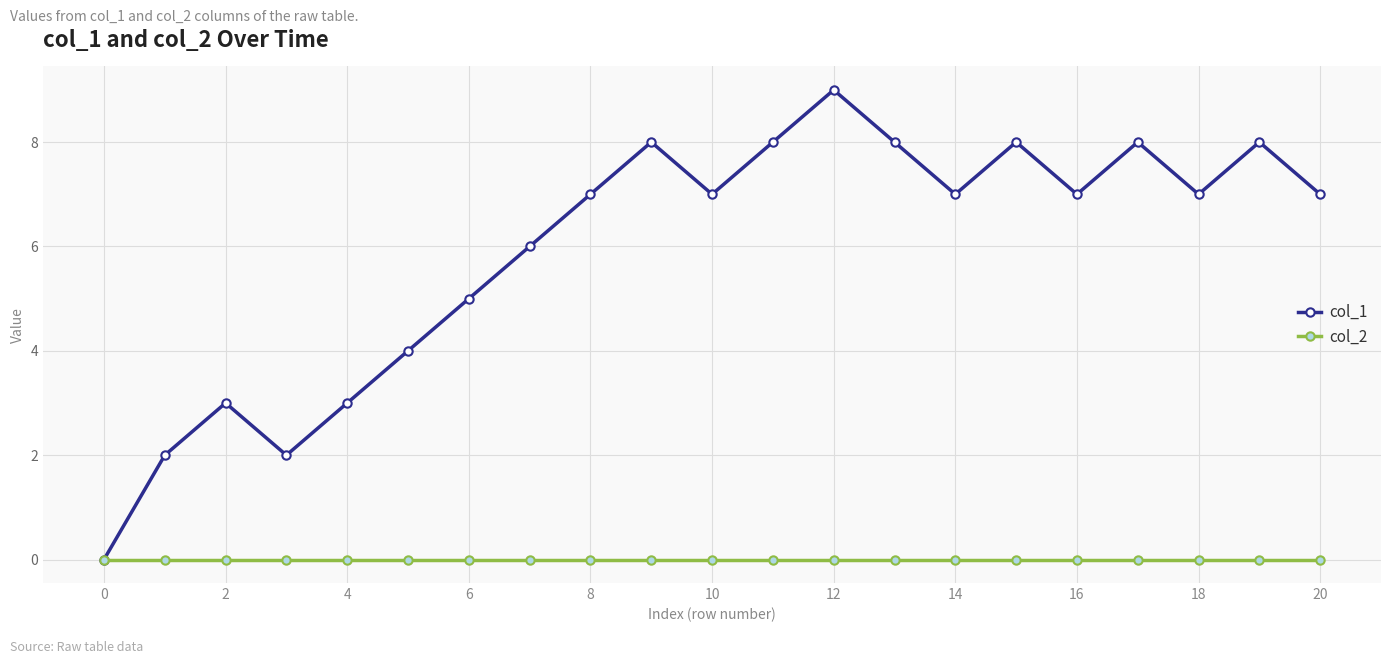

Which series has the largest total across all categories?

col_1